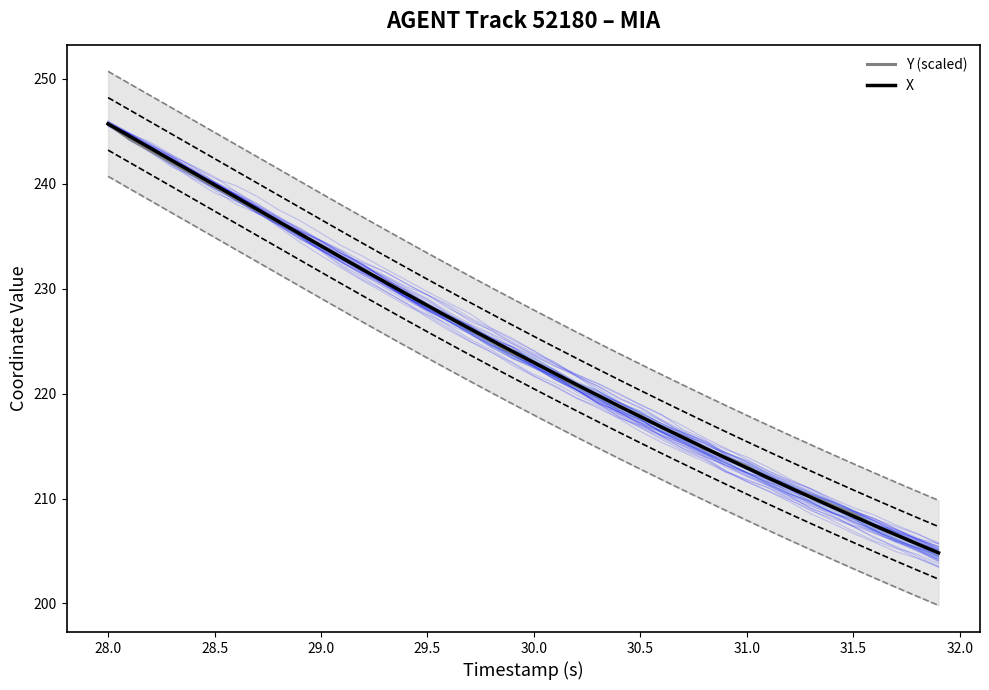

What is the value of the Y (scaled) point at the 39th from the left?

205.7